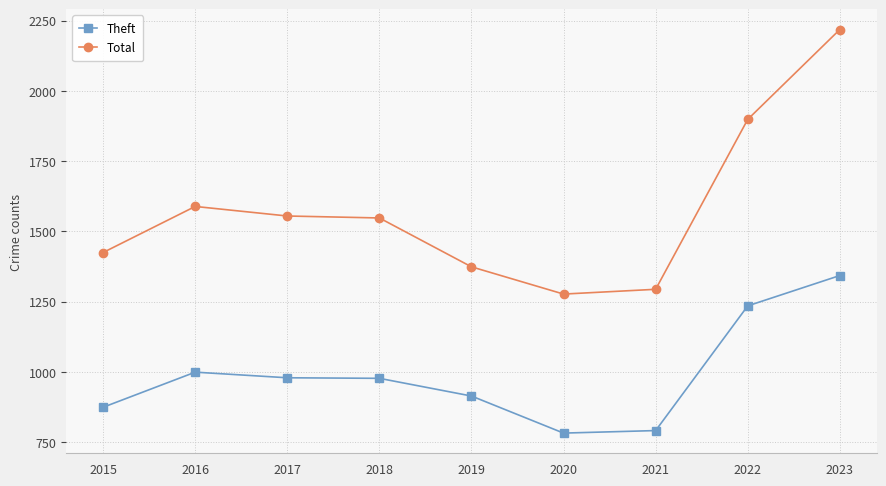

Rank the series by their average value, from lowest to highest.

Theft, Total